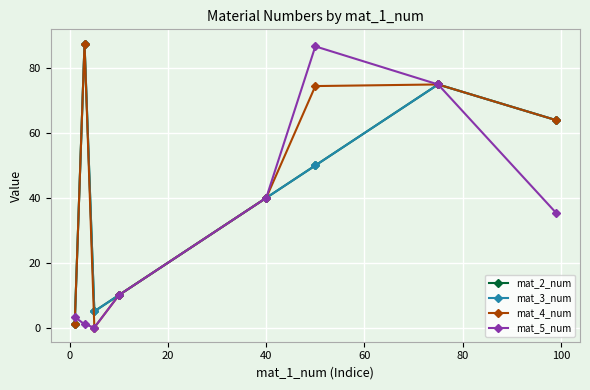

Is this an area chart (filled region under the line)?

No